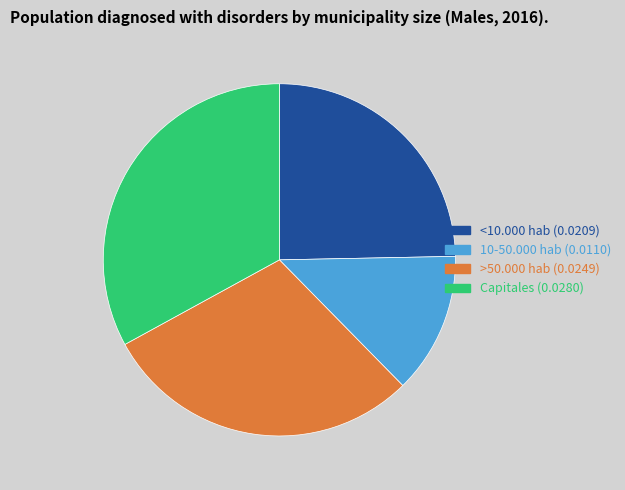

Which has a higher value, <10.000 hab or Capitales?

Capitales